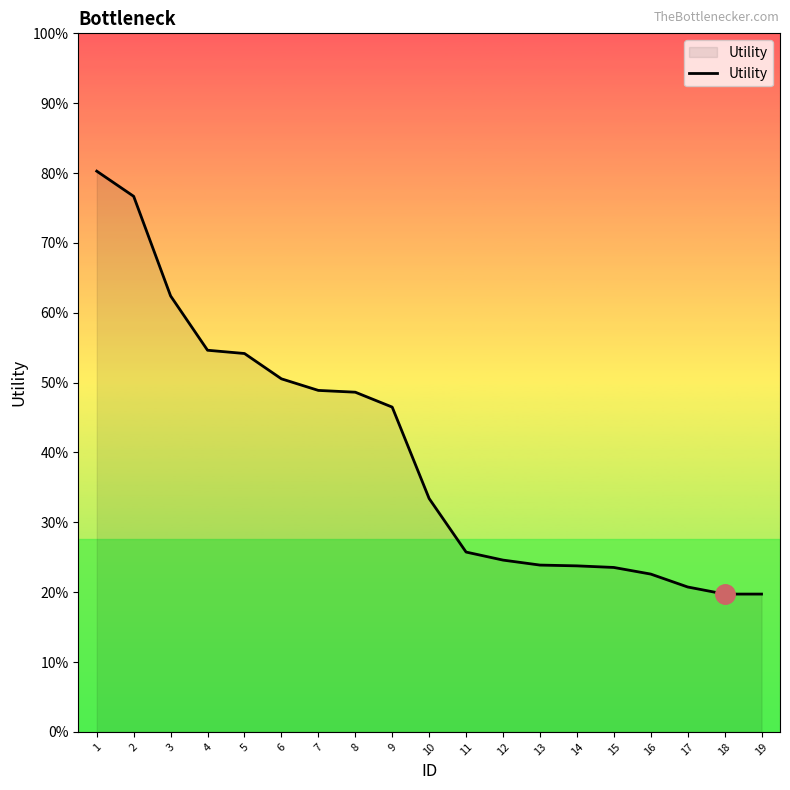

Does the chart have visible grid lines?

No